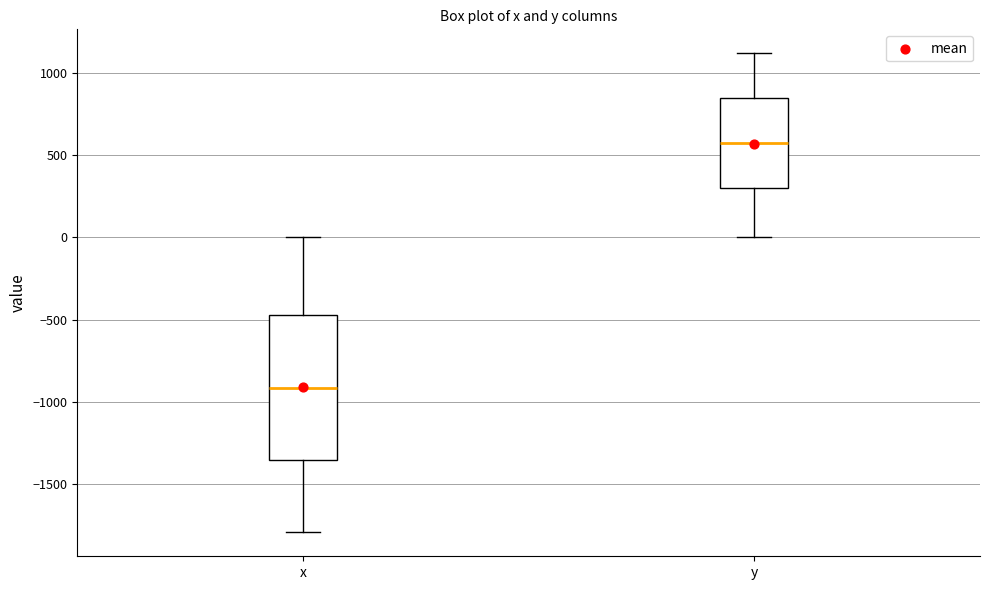

Reading left to right, transcribe this box plot: for each box, give where its median line is, the range the box spans, and where its two whiskers end, as read against the y-axis. The values are not printed on the chart, so give them approximately, as read against the axis.

x: median -900, box -1350 to -450, whiskers -1800 to 0
y: median 550, box 300 to 850, whiskers 0 to 1100